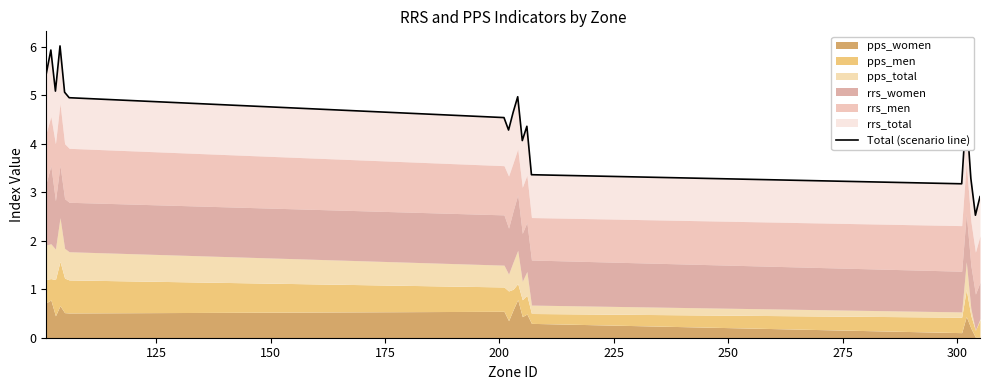

Does the chart have visible grid lines?

No